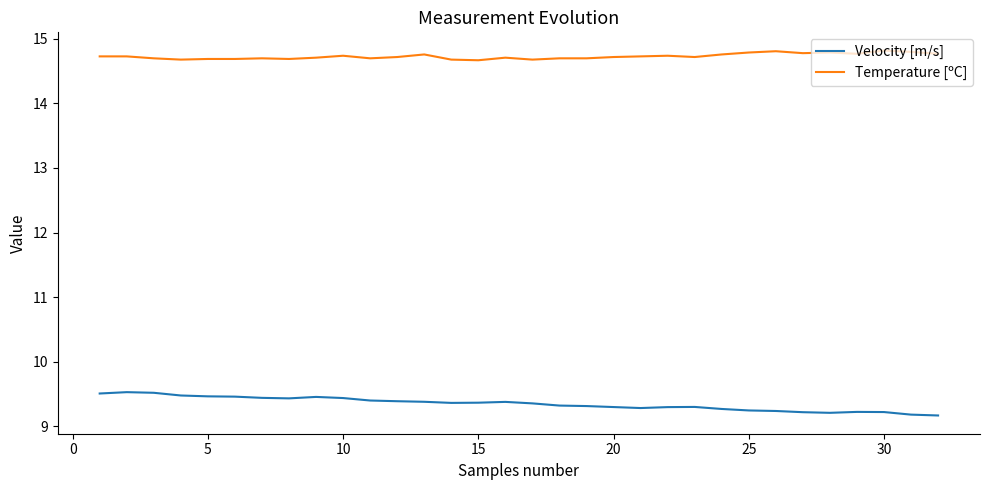

True or false: Velocity [m/s] and Temperature [ºC] cross at least once.

False